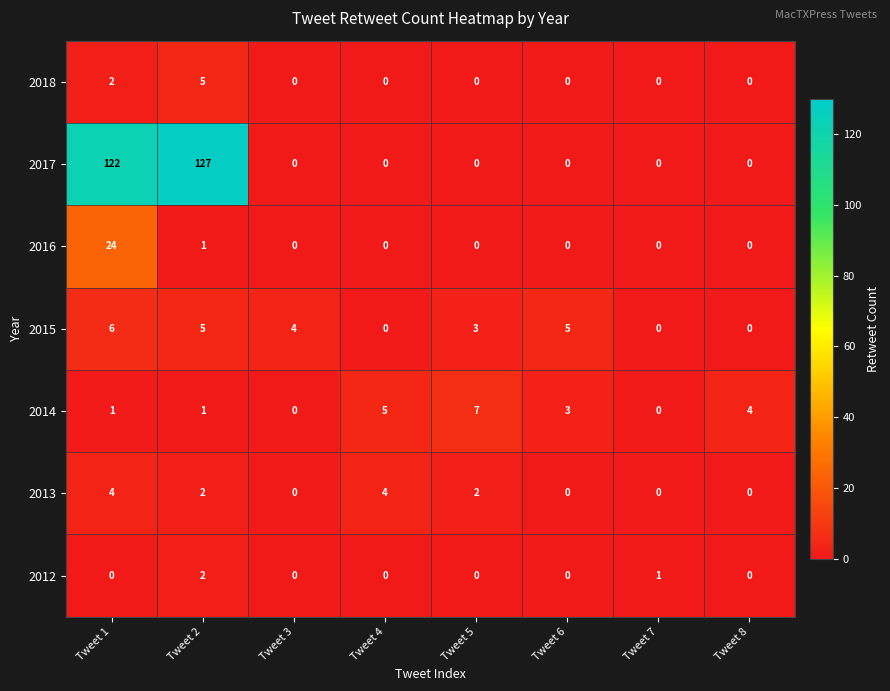

At which category does the chart reach its peak across all series?

Tweet 2